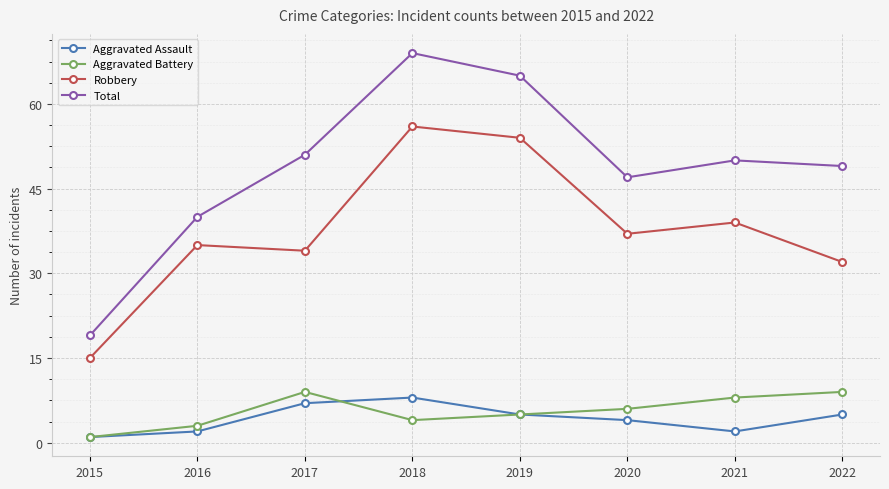

Is the value of Total at 2018 greater than the value of Robbery at 2022?

Yes